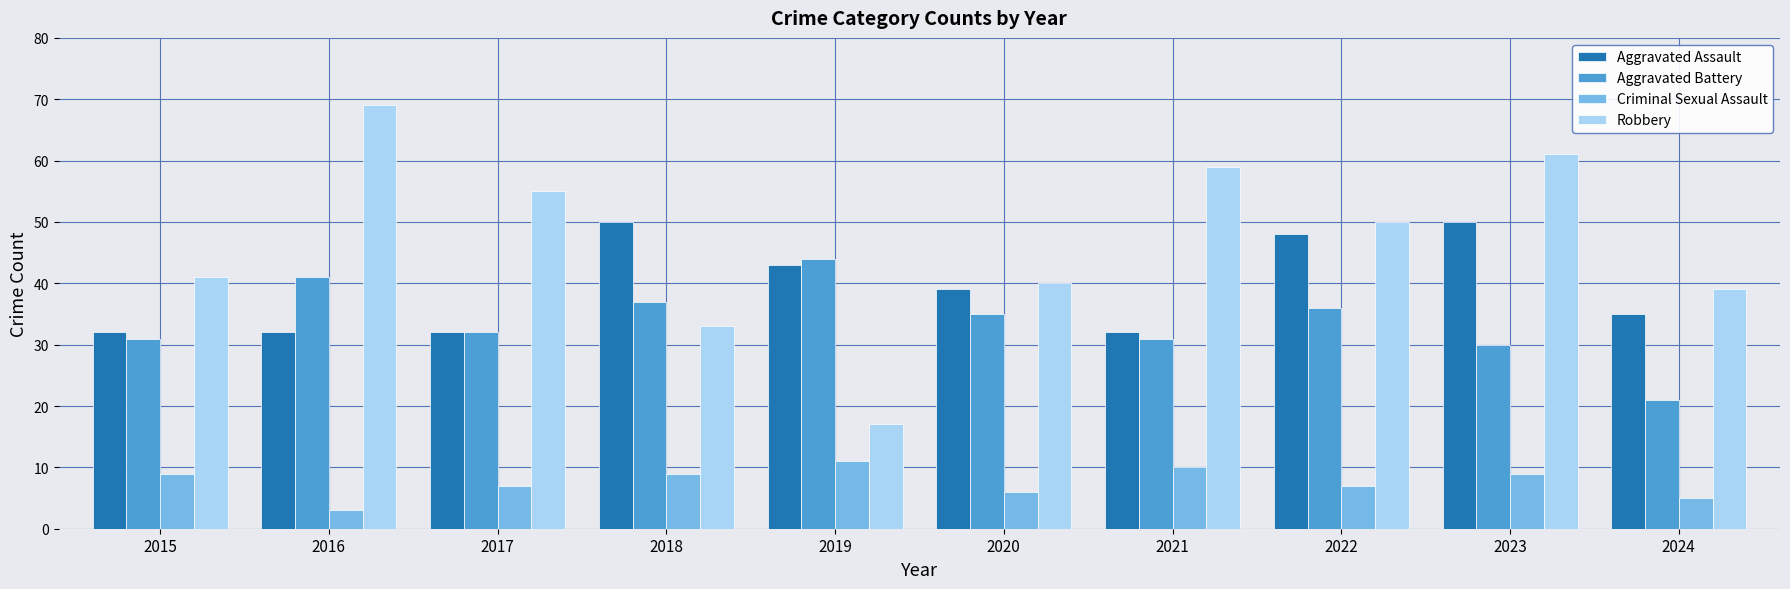

At which label does Aggravated Battery reach its minimum?

2024